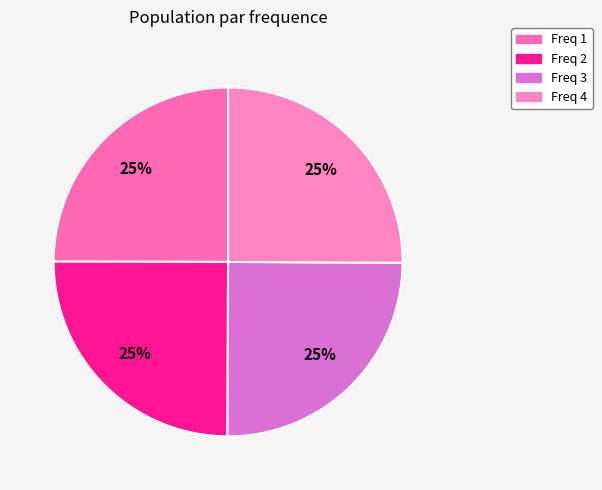

How many slices are in this pie chart?

4